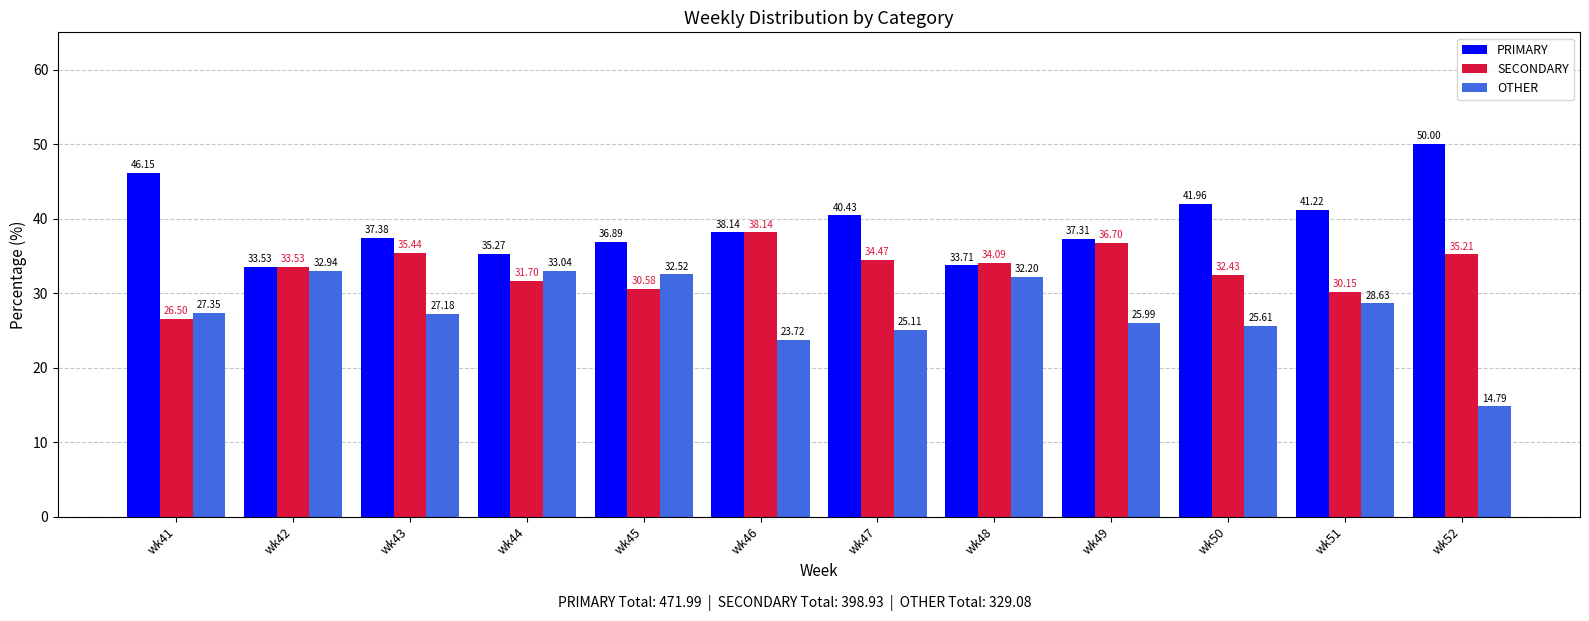

List the series in order of their peak value, highest first.

PRIMARY, SECONDARY, OTHER